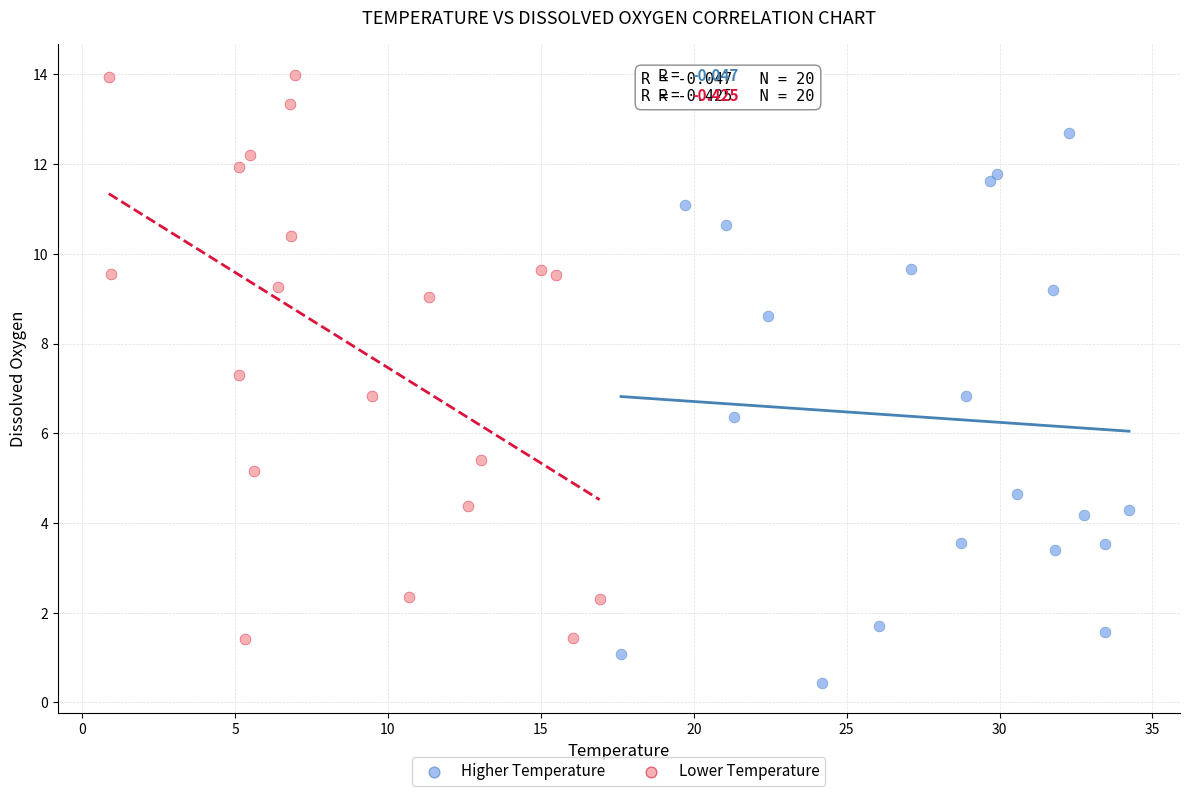

What are all the series names shown in the legend?

Higher Temperature, Lower Temperature